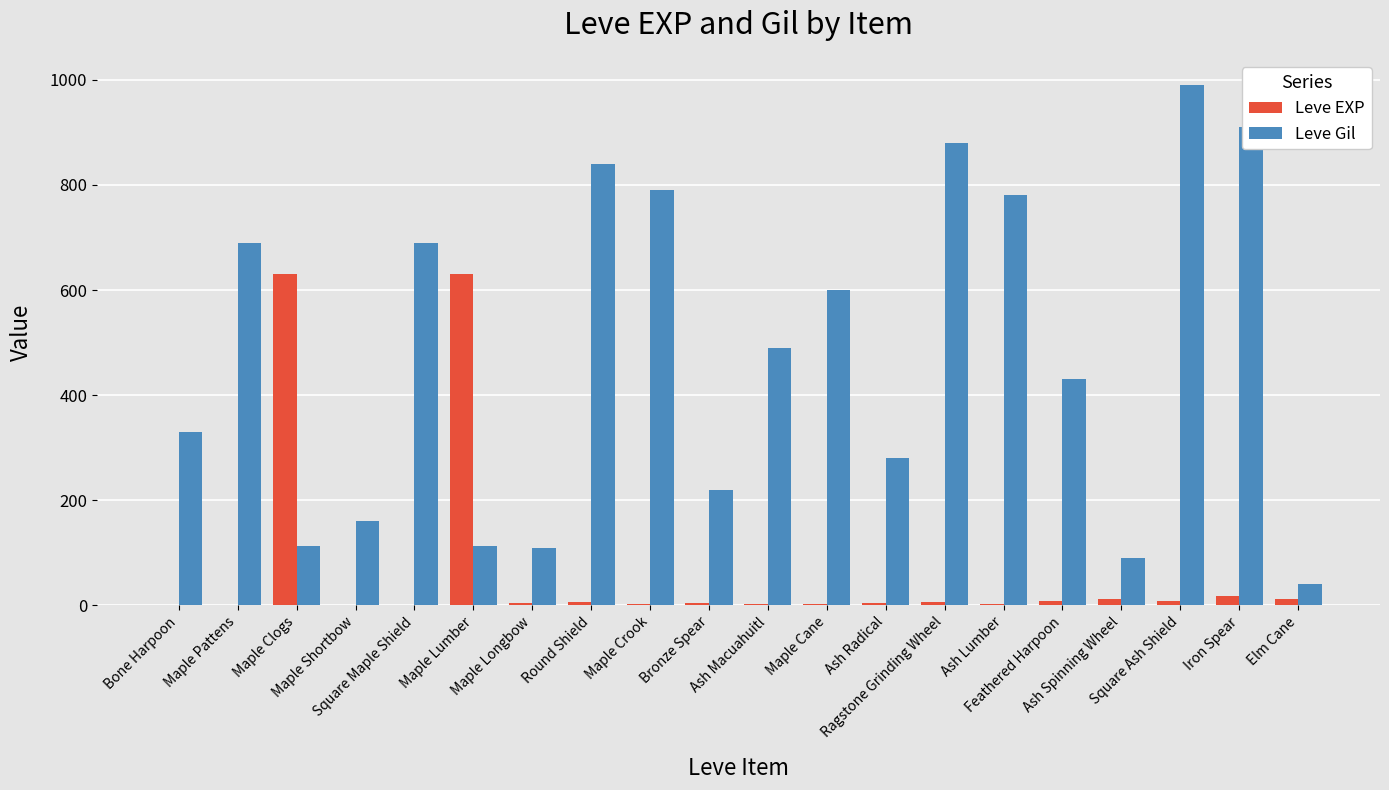

The Leve Gil series shows 90 at Ash Spinning Wheel. True or false?

True